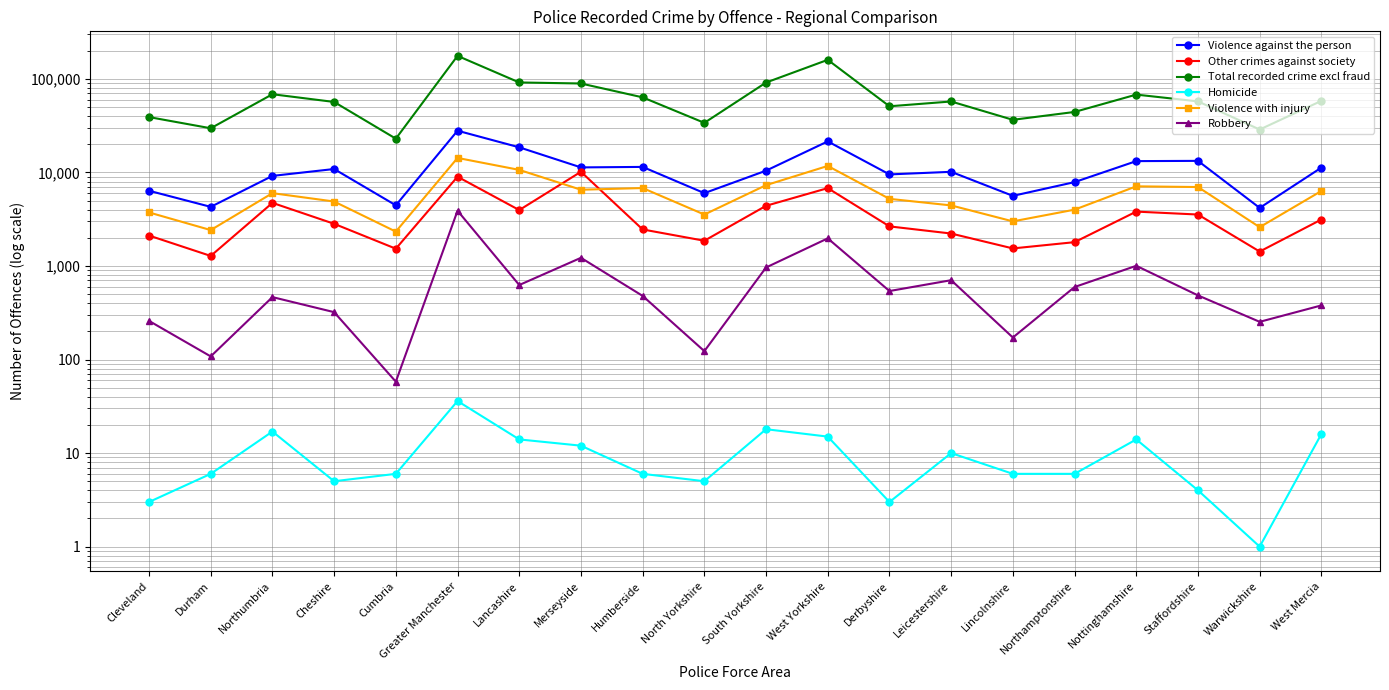

Does the chart display data point markers on the line(s)?

Yes